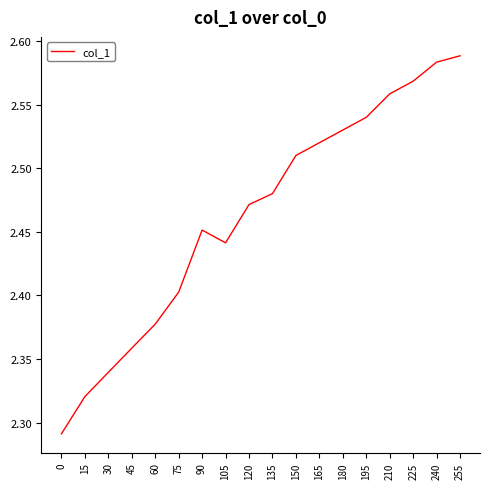

Approximately how many times larger is the value at 15 compared to 240?

0.9